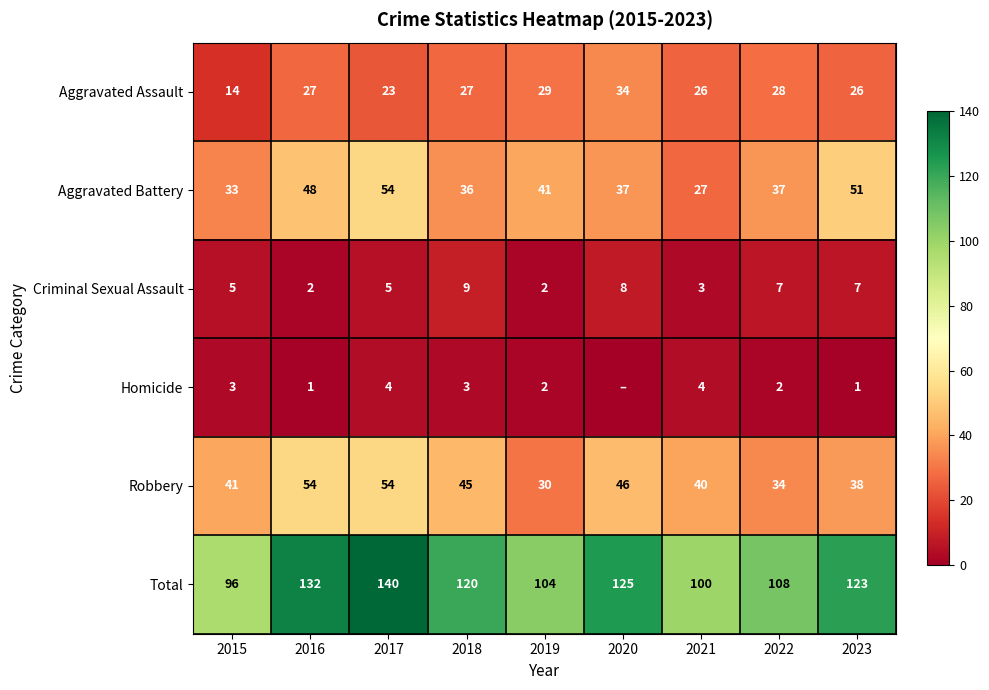

How many distinct data groups are displayed?

6